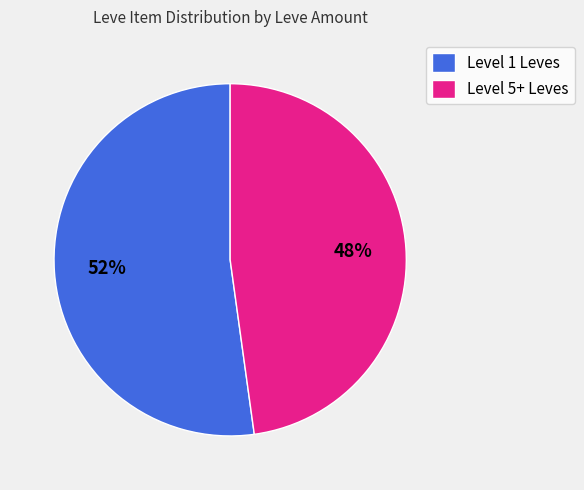

Rank the categories by value from highest to lowest.

Level 1 Leves, Level 5+ Leves